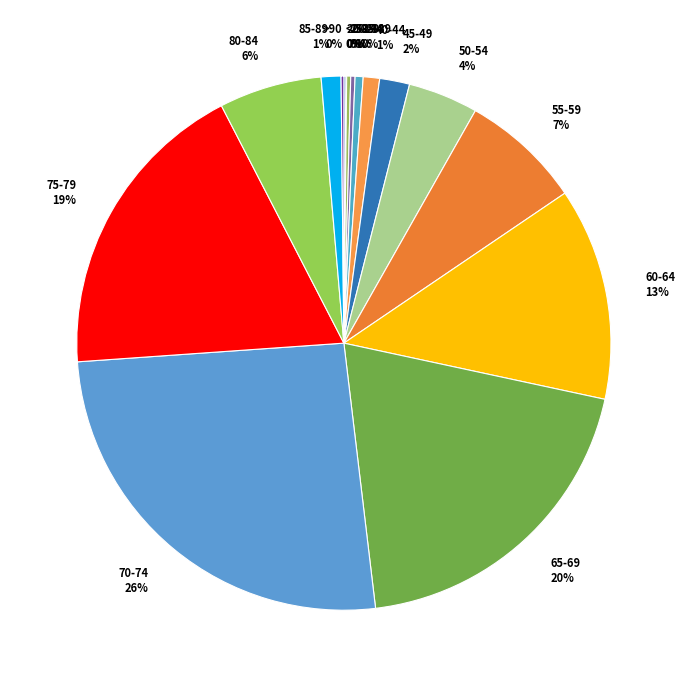

To the nearest percent, what is the difference between the 70-74 26% and 75-79 19% slice percentages?

7%